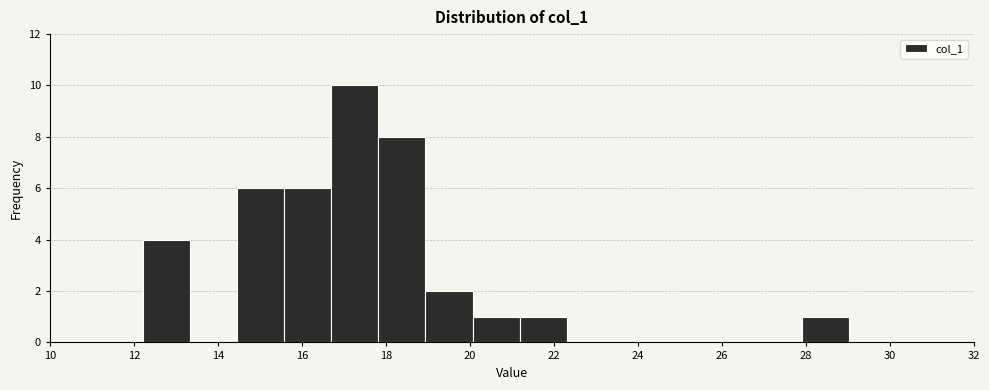

Over which range of the x-axis is the bar tallest?

16.6 to 17.8